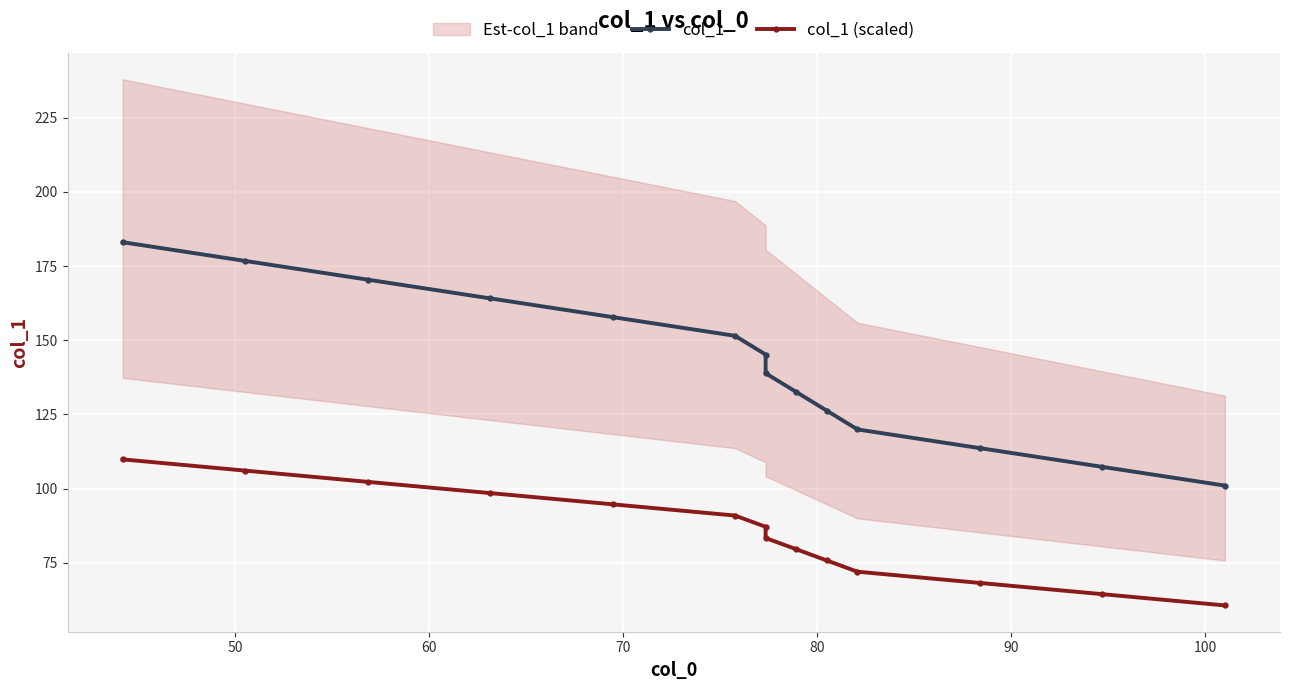

What is the difference between the maximum and minimum values in the col_1 (scaled) series?

49.2